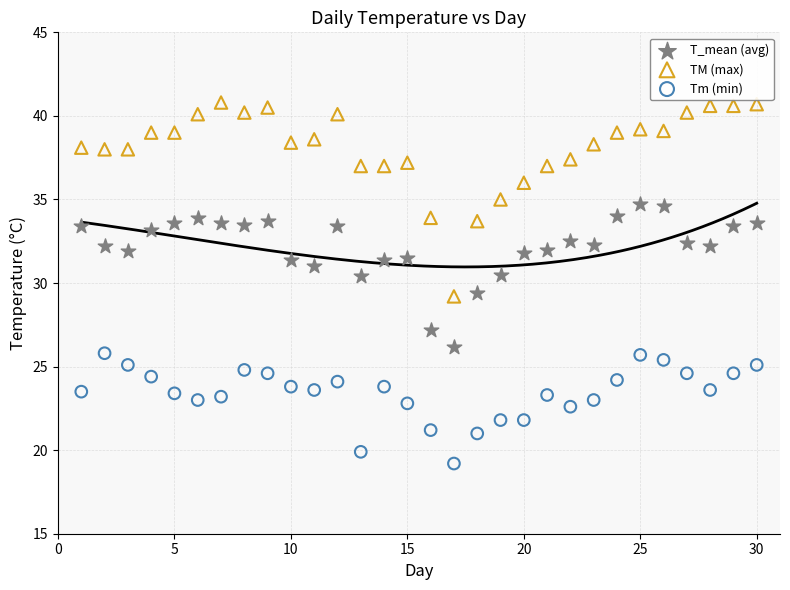

Which series has the largest Y range (max minus min)?

TM (max)